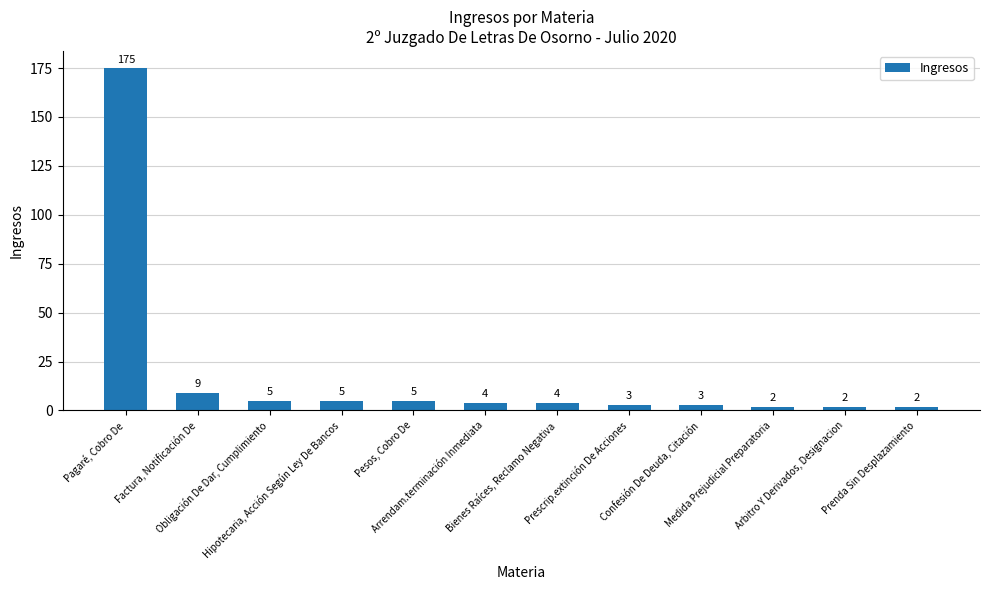

Reading right to left, what are all the values shown in this chart?

2	2	2	3	3	4	4	5	5	5	9	175